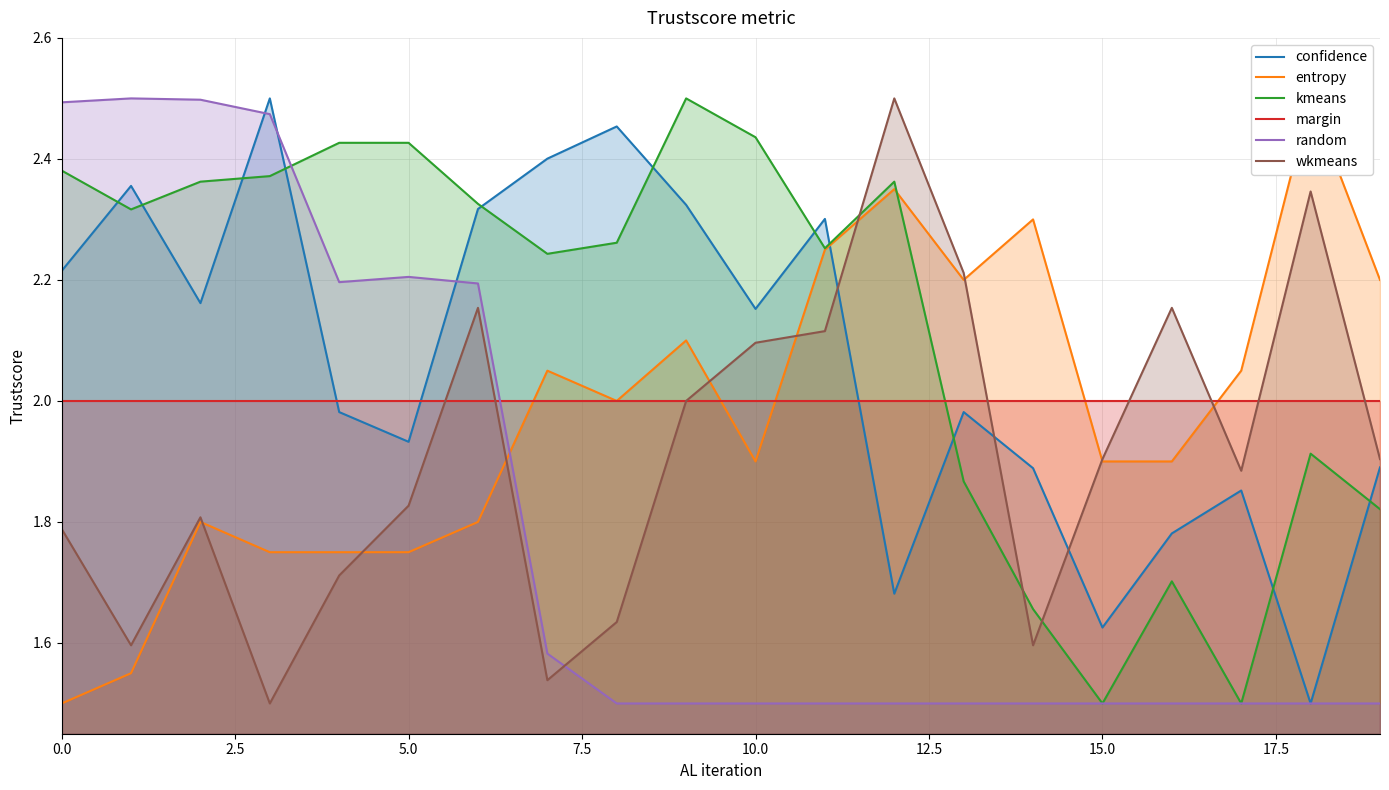

Between 9 and 18, which series saw the biggest shift?

confidence